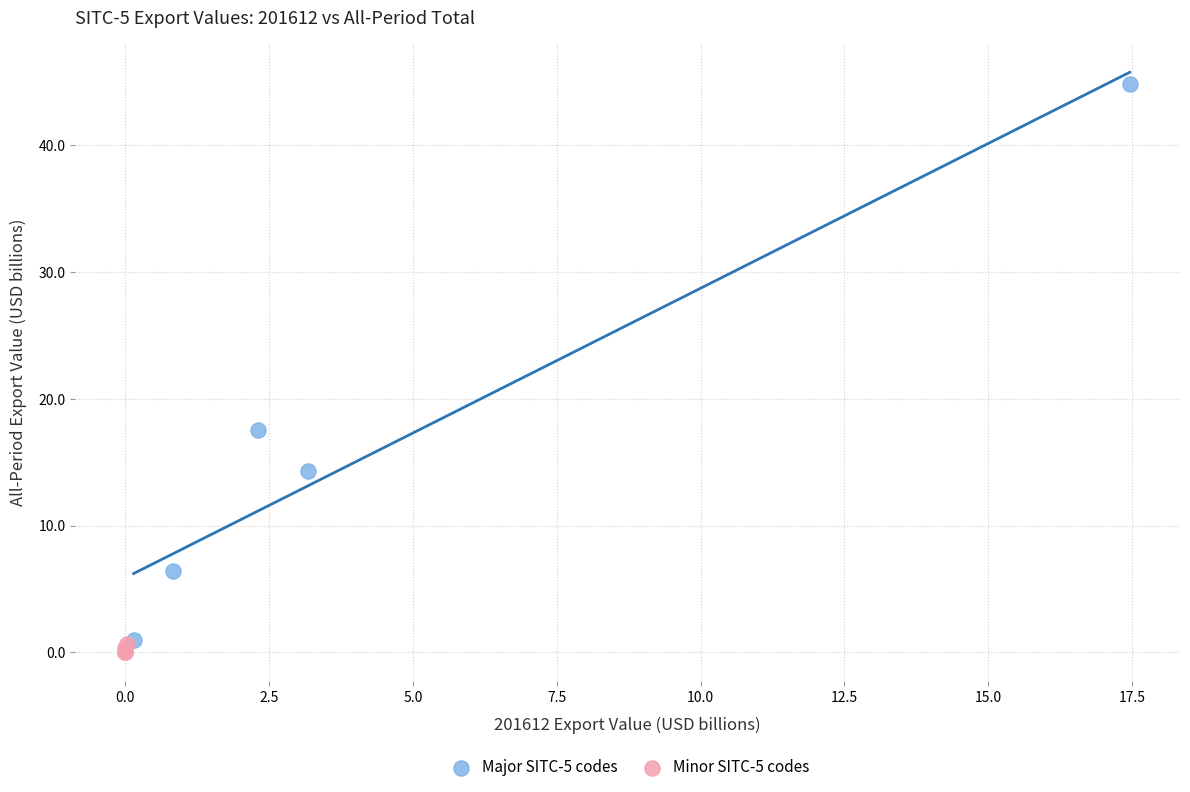

Which series reaches the maximum Y coordinate?

Major SITC-5 codes